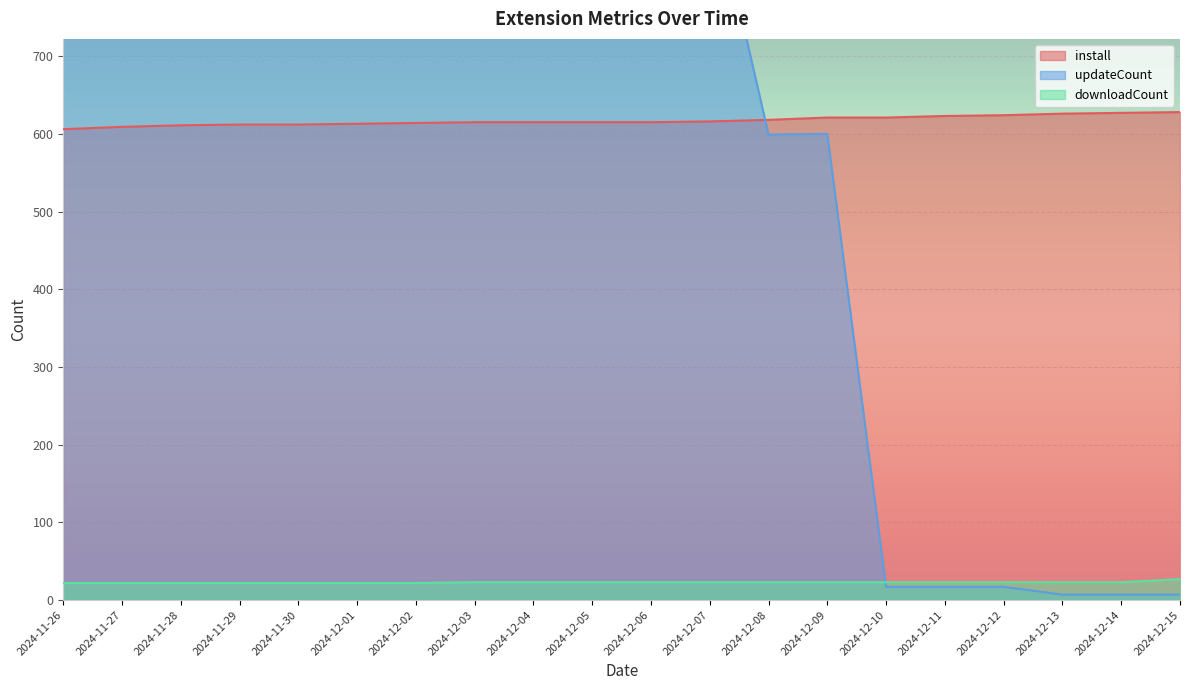

True or false: downloadCount has a value of 6 at 2024-12-03.

False